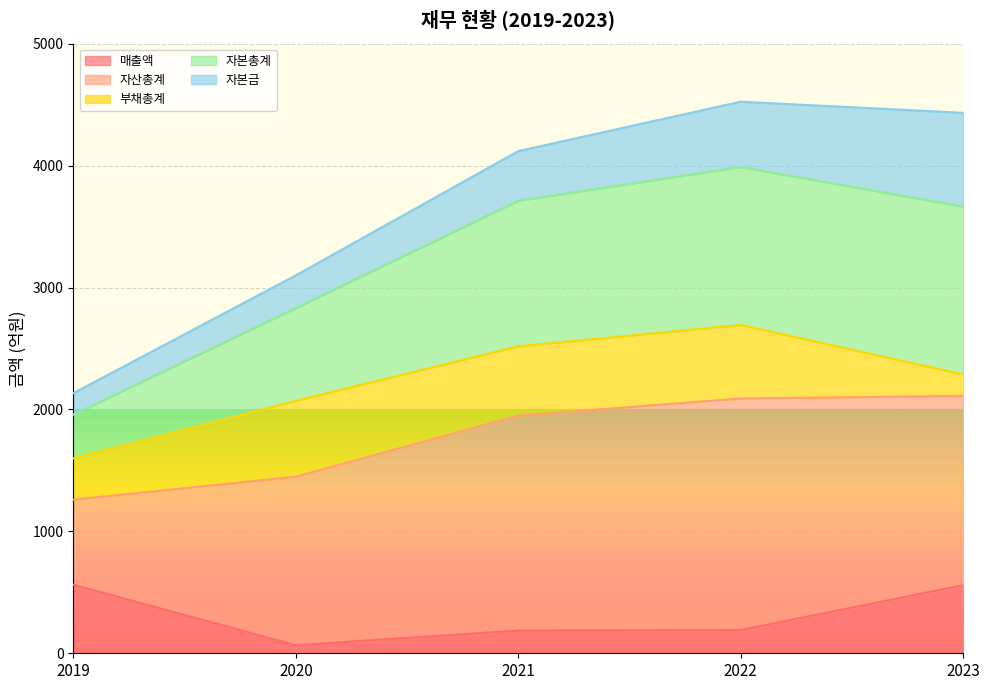

True or false: 자본총계 and 매출액 intersect in this chart.

False